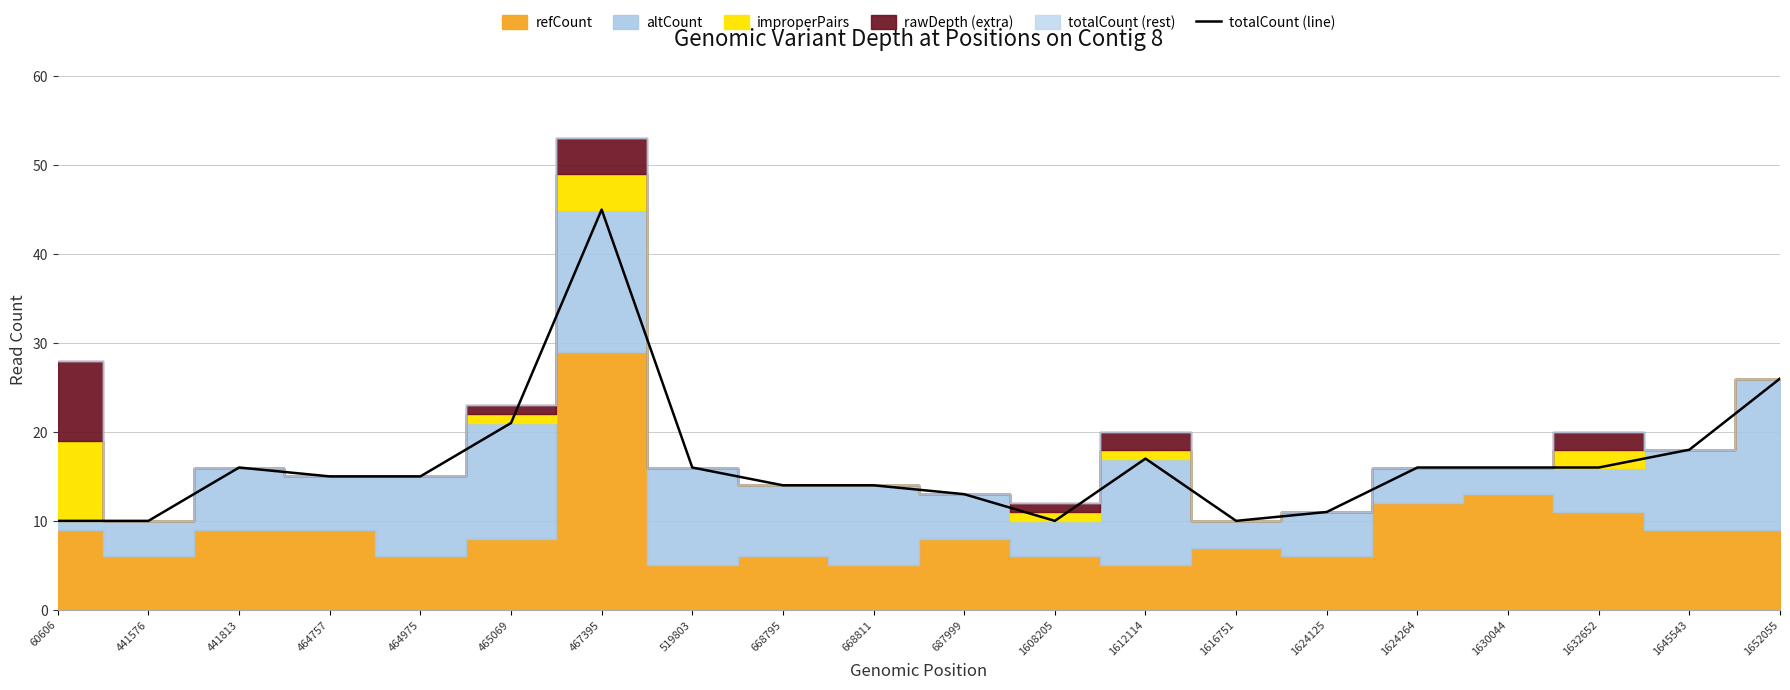

Rank the categories by value from lowest to highest.

60606, 441576, 1608205, 1616751, 1624125, 687999, 668795, 668811, 464757, 464975, 441813, 519803, 1624264, 1630044, 1632652, 1612114, 1645543, 465069, 1652055, 467395